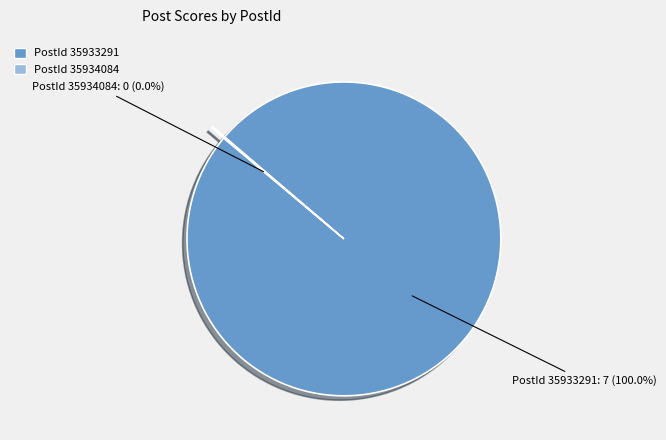

To the nearest percent, what is the average slice percentage?

50%